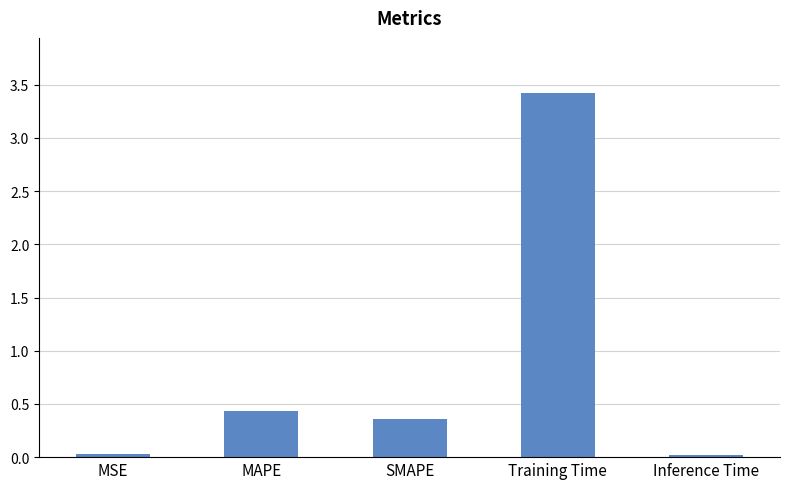

What is the label of the 5th bar from the right?

MSE